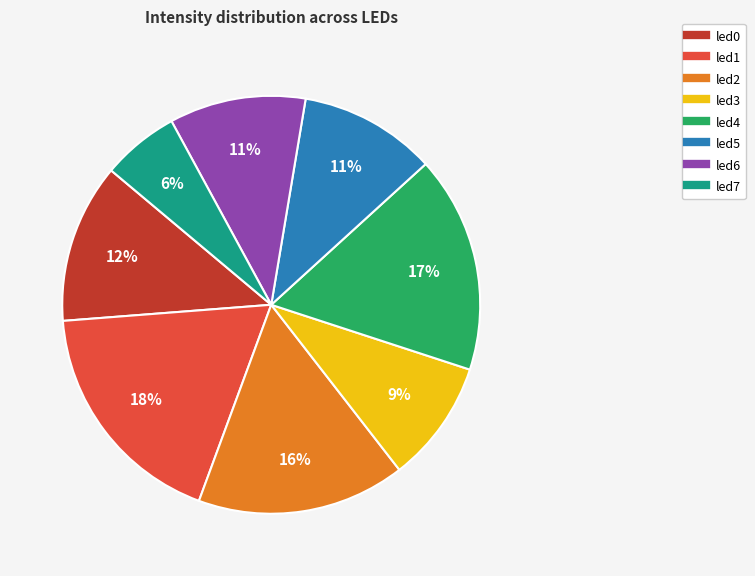

The led0 slice represents 1% of the pie. True or false?

False